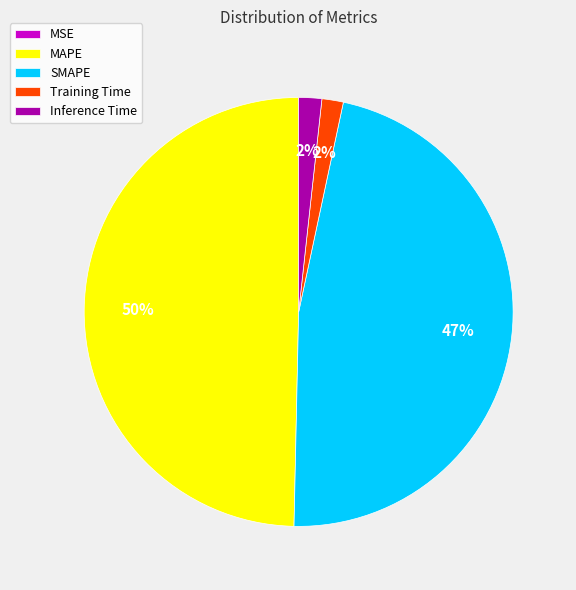

To the nearest percent, what portion does SMAPE represent?

47%